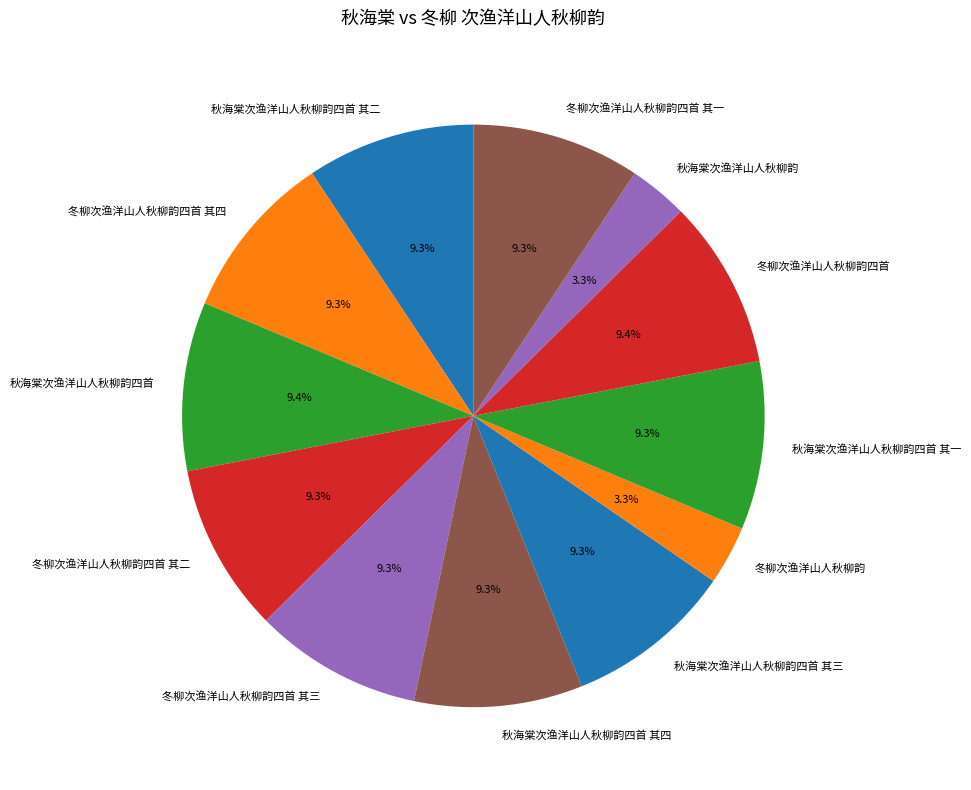

To the nearest percent, what portion does 秋海棠次渔洋山人秋柳韵 represent?

3%